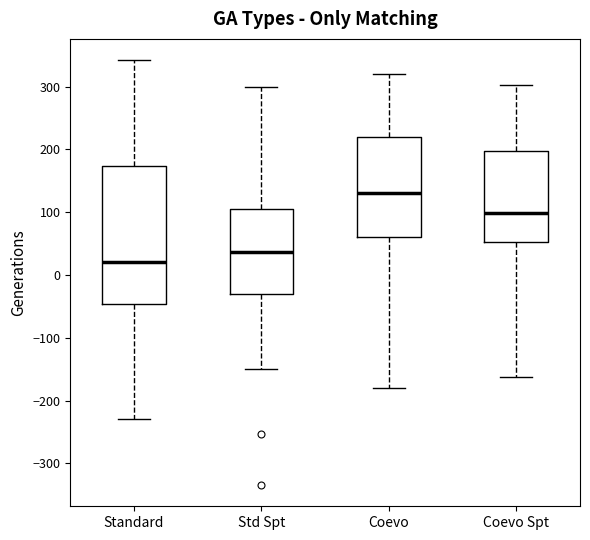

Where does the median line of the box for Std Spt sit on the y-axis? The values are not printed on the chart, so give them approximately, as read against the axis.

40